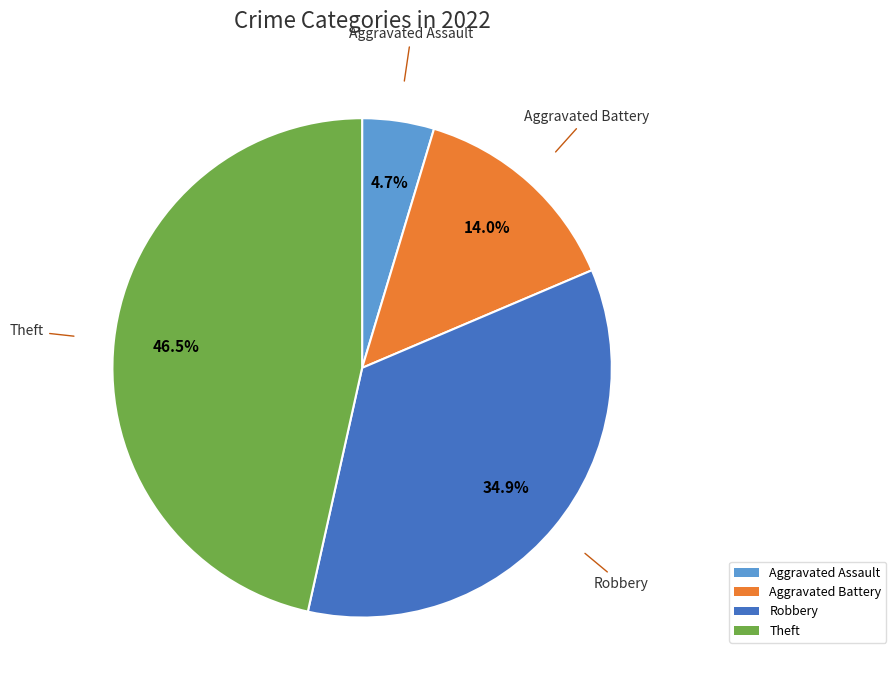

Is there a majority slice in this chart?

No